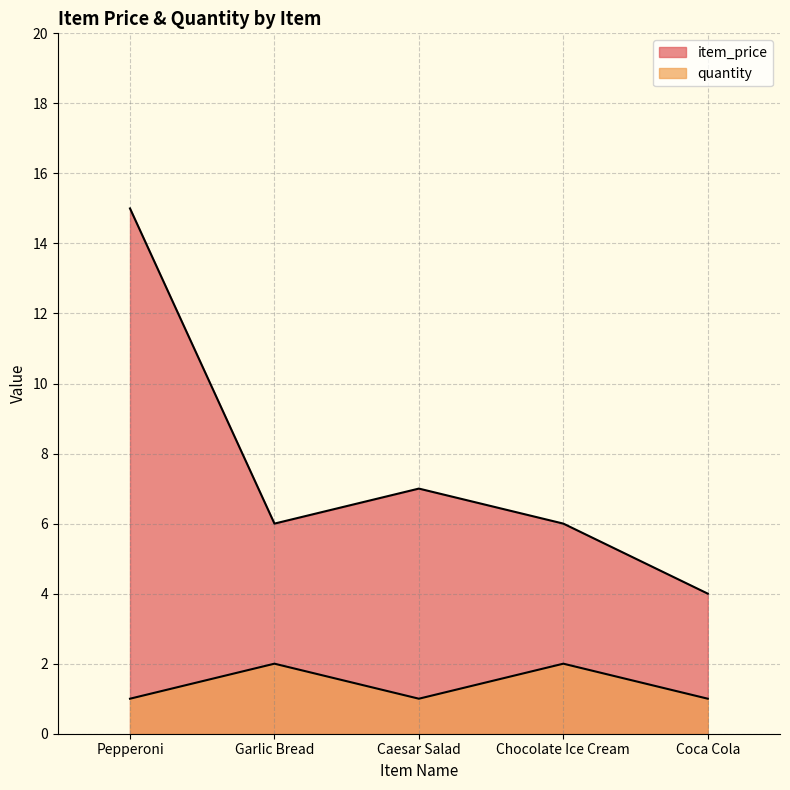

Which category has the highest value across all series?

Pepperoni